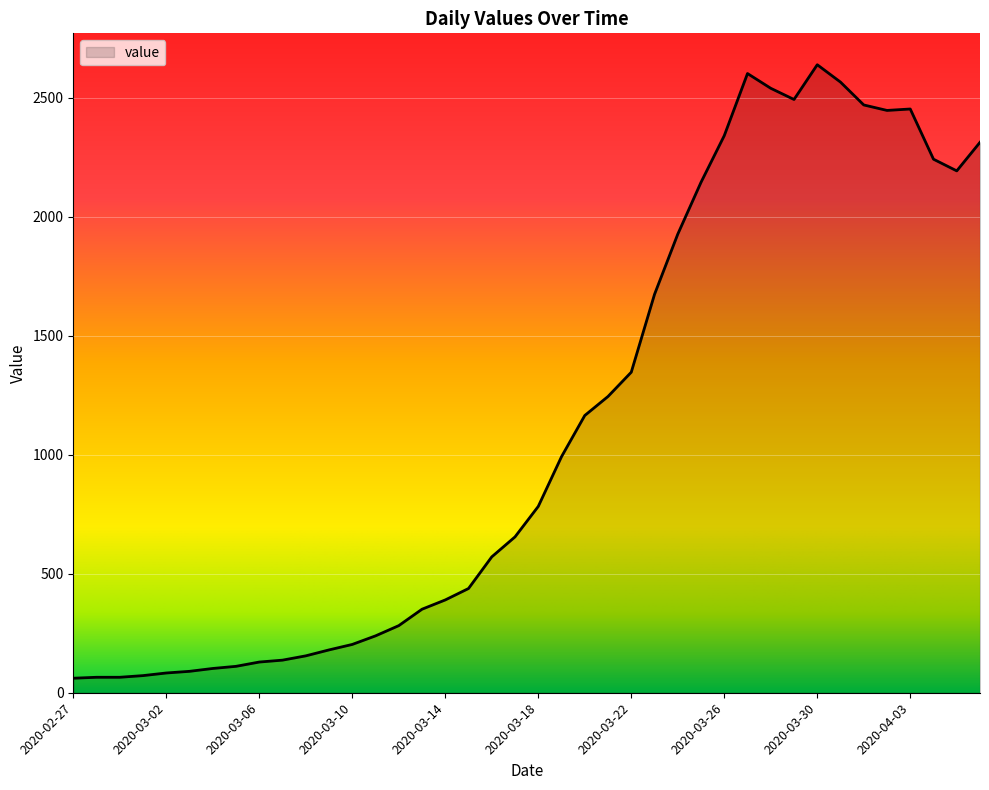

What is the greatest value displayed?

2639